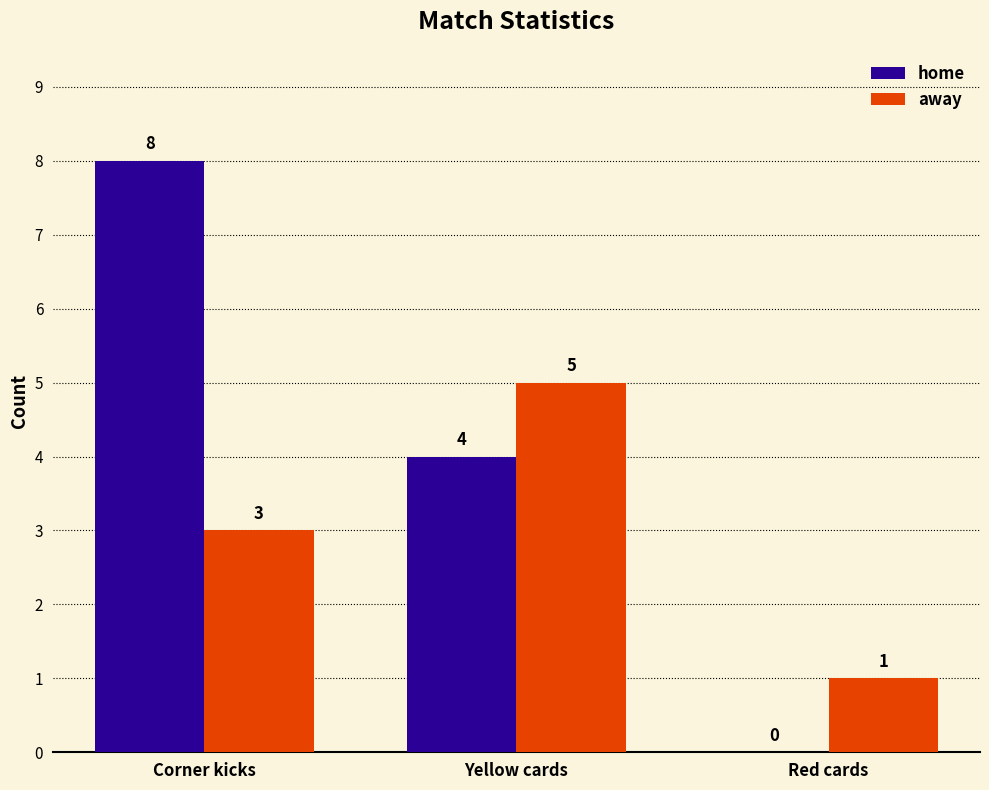

Between Corner kicks and Red cards, which series saw the biggest shift?

home